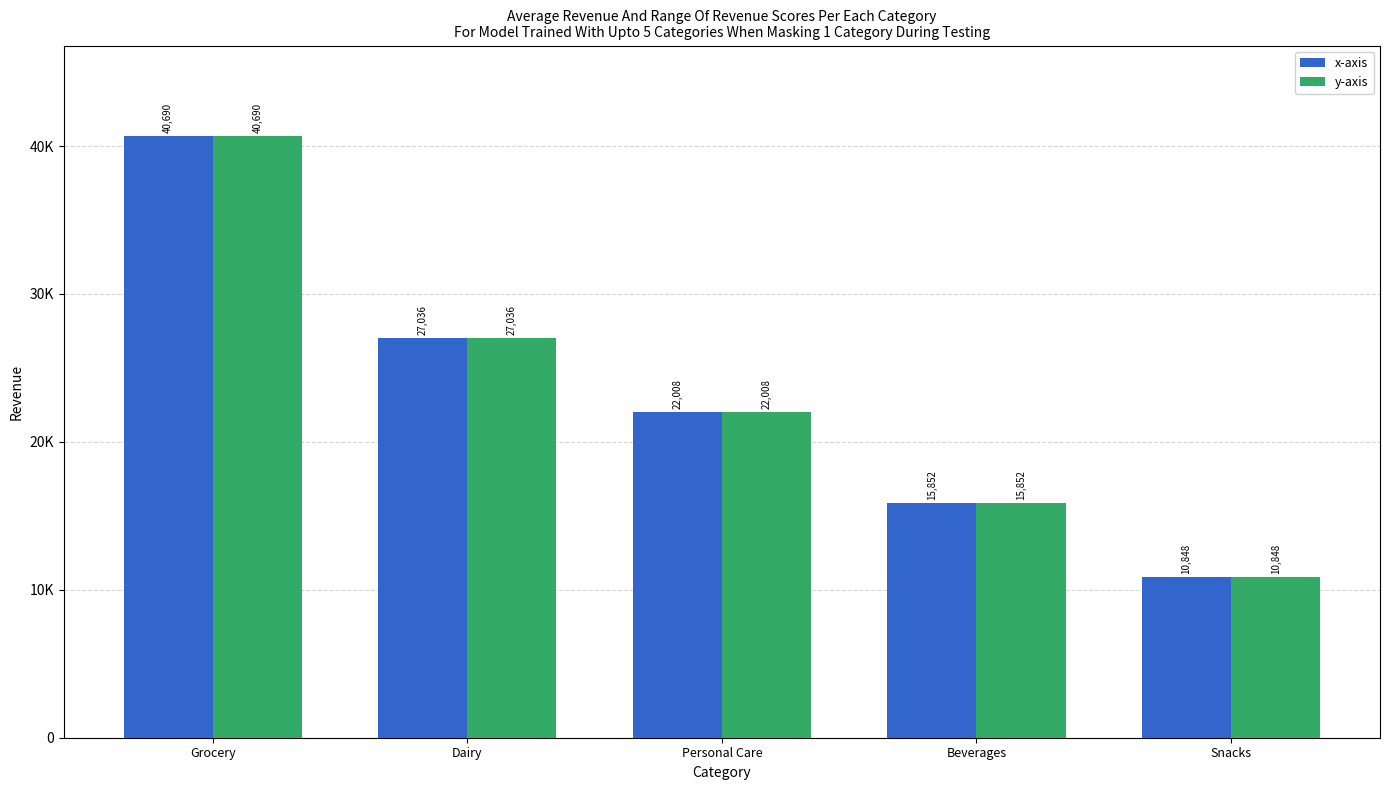

List the series in order of their peak value, lowest first.

x-axis, y-axis